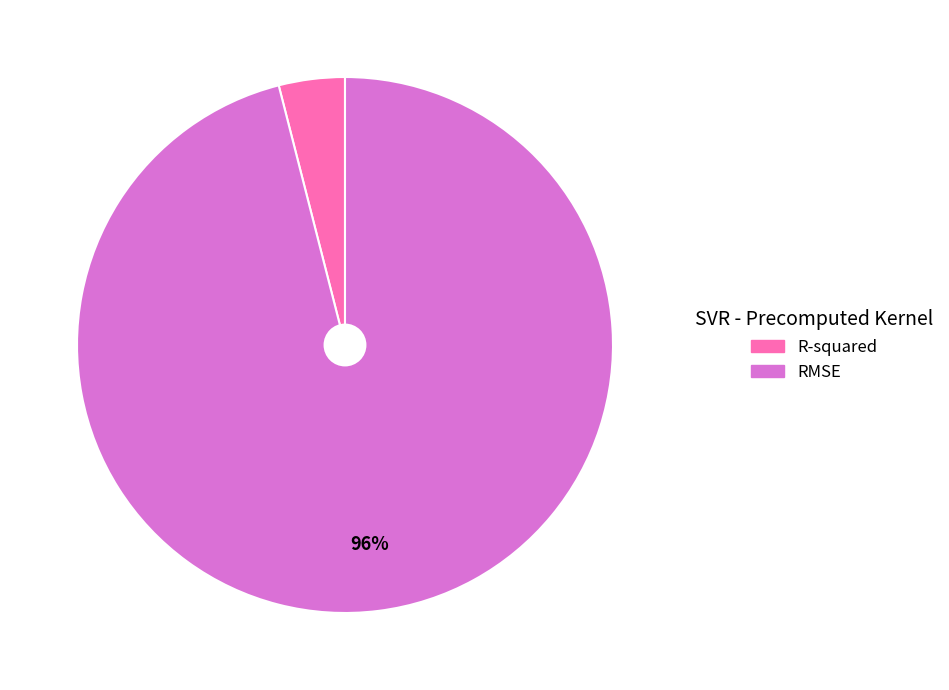

To the nearest percent, what percentage of the pie is R-squared?

4%